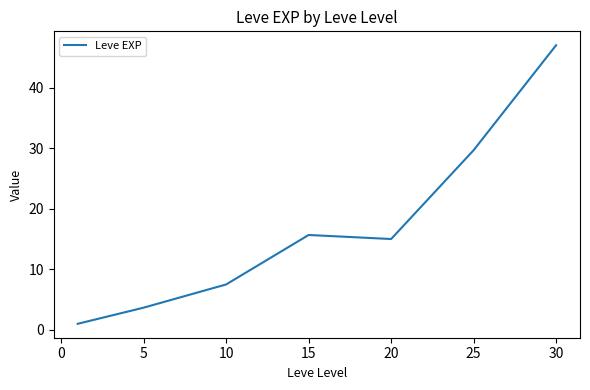

True or false: the data has more than 2 interior local peaks.

False